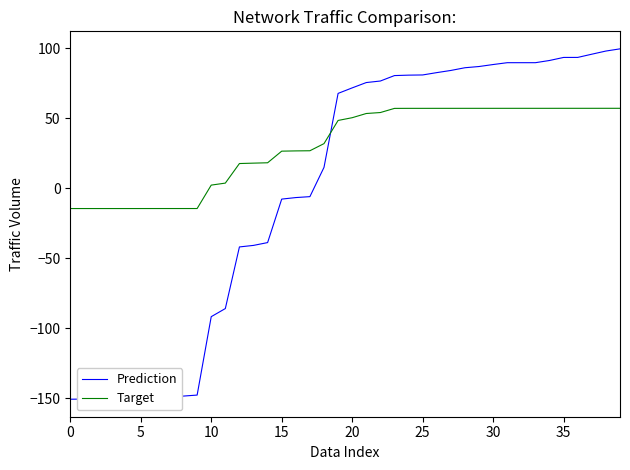

How many values in the Target series are below 50?

20